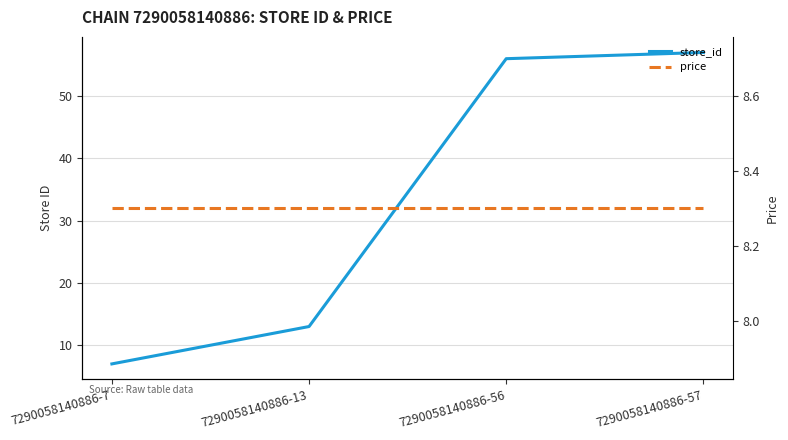

How many data points in store_id are less than 56?

2